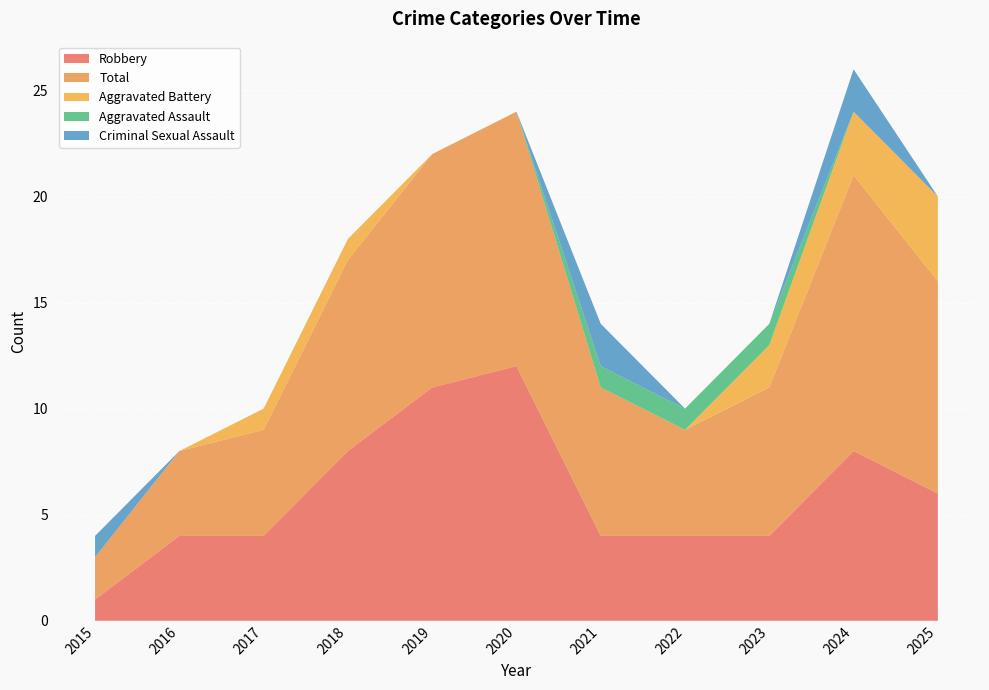

Reading left to right, extract all data points from this chart.

Robbery: 1	4	4	8	11	12	4	4	4	8	6
Total: 2	4	5	9	11	12	7	5	7	13	10
Aggravated Battery: 0	0	1	1	0	0	0	0	2	3	4
Aggravated Assault: 0	0	0	0	0	0	1	1	1	0	0
Criminal Sexual Assault: 1	0	0	0	0	0	2	0	0	2	0